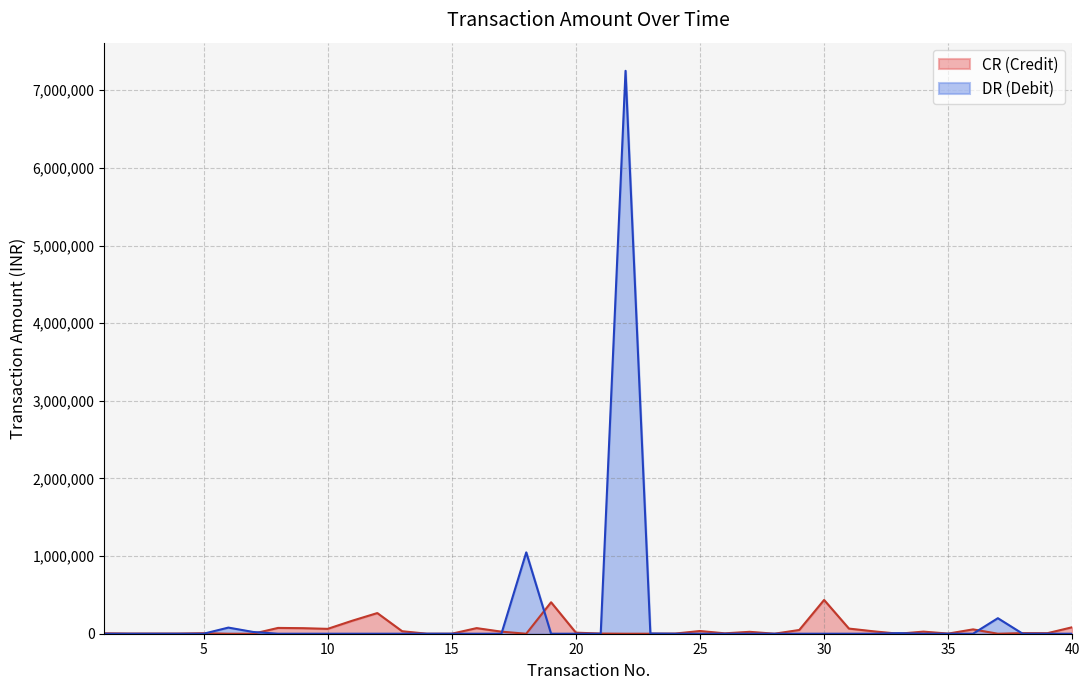

Reading left to right, extract all data points from this chart.

0.0	0.0	0.0	0.0	0.0	78889.0	22481.0	0.0	0.0	0.0	0.0	0.0	0.0	160.5	28.9	0.0	0.0	1047630.0	0.0	0.0	0.0	7250000.0	3132.0	0.0	0.0	0.0	0.0	0.0	0.0	0.0	0.0	0.0	7689.0	0.0	0.0	0.0	199820.0	0.0	0.0	0.0